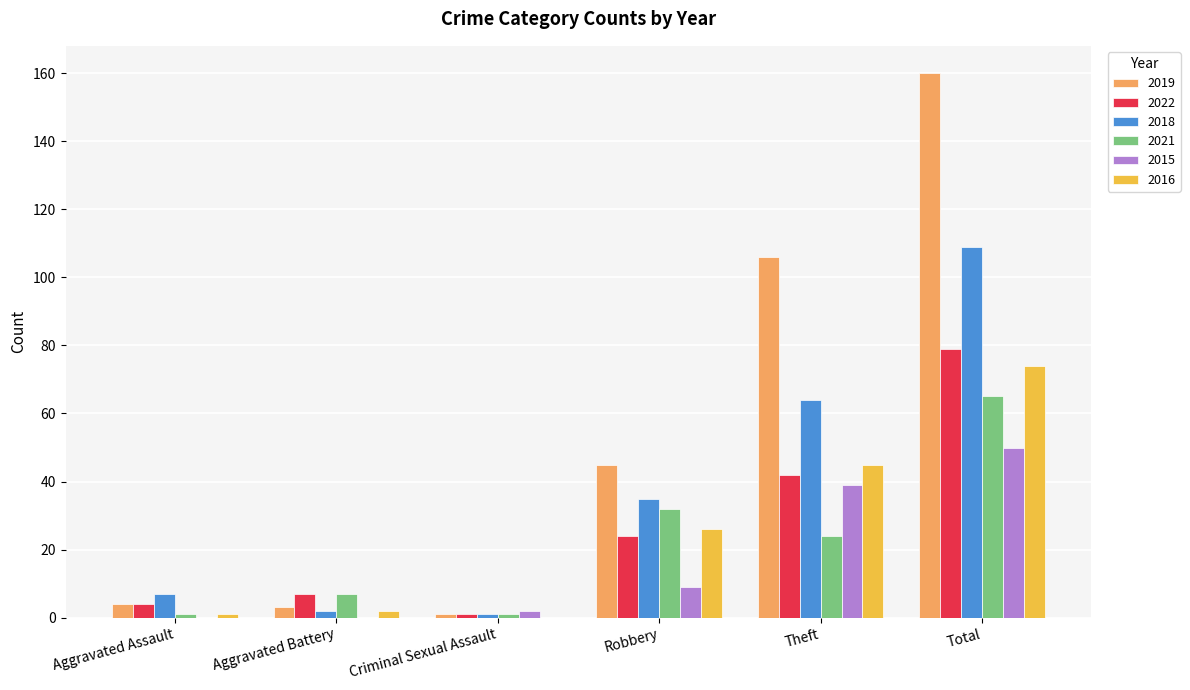

What is the maximum value shown in the chart?

160